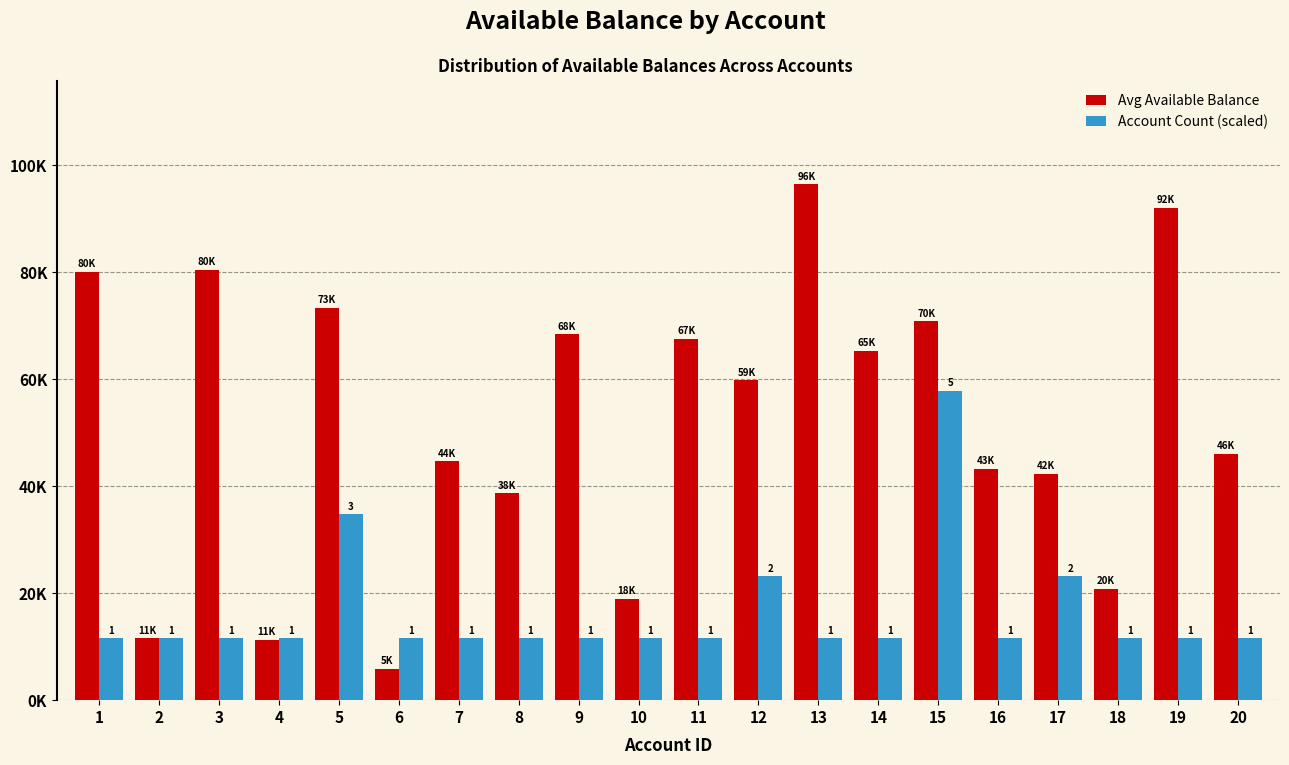

What value does the Account Count (scaled) series have at 16?

11574.1